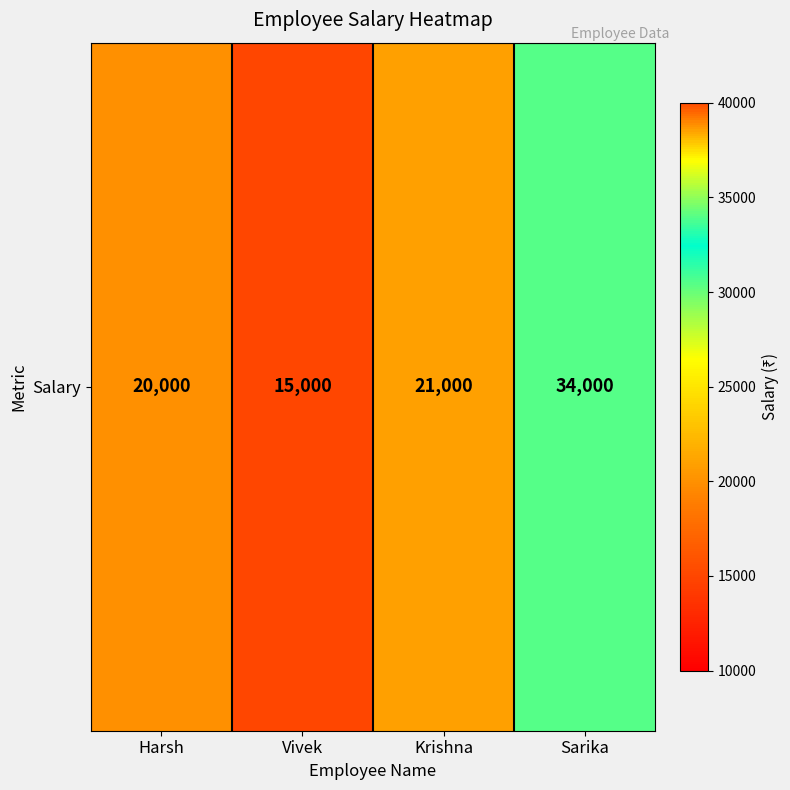

What is the ratio of the value at Krishna to the value at Harsh?

1.1